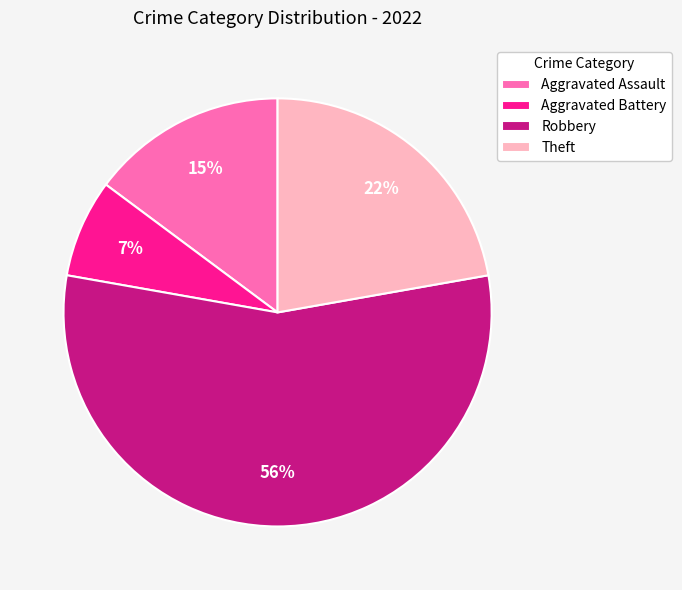

Do Aggravated Battery and Theft together represent more than half of the pie?

No